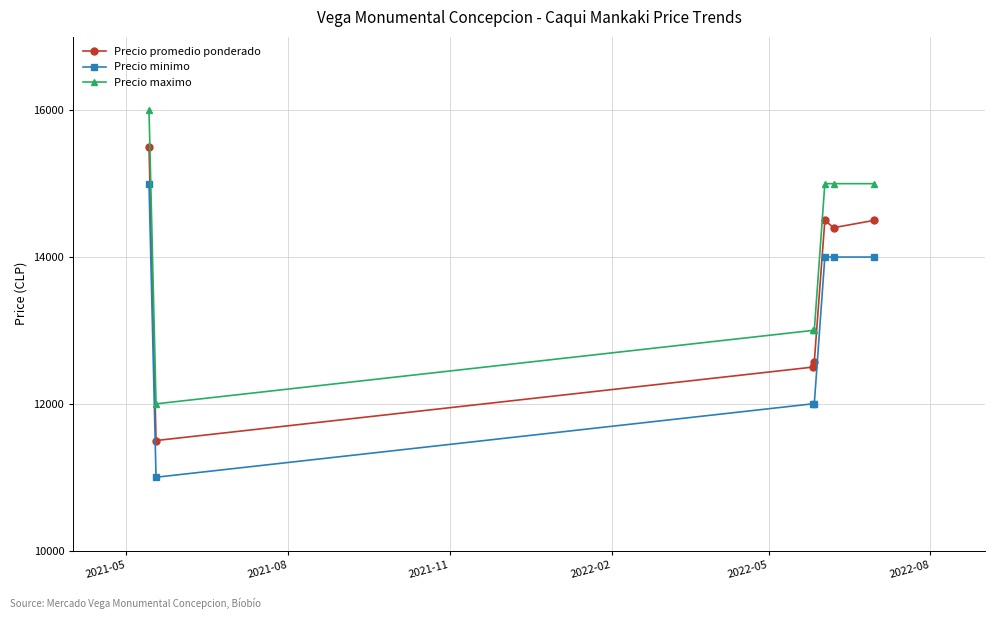

List the series in order of their peak value, lowest first.

Precio minimo, Precio promedio ponderado, Precio maximo